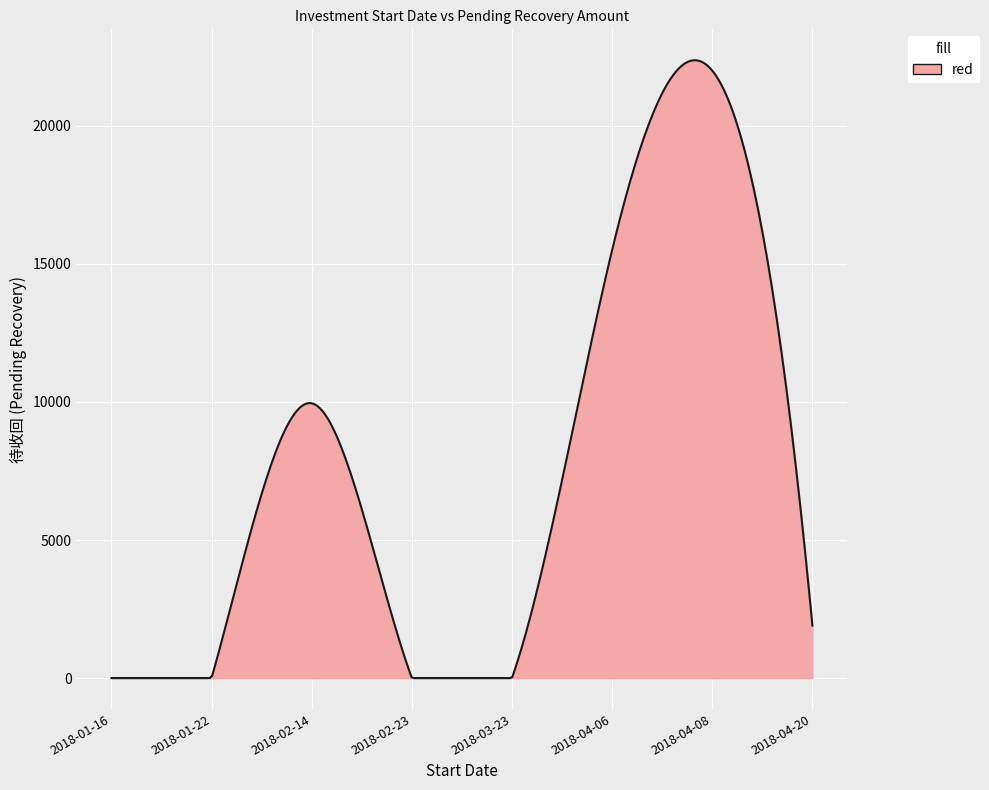

What is the greatest value displayed?

22377.0